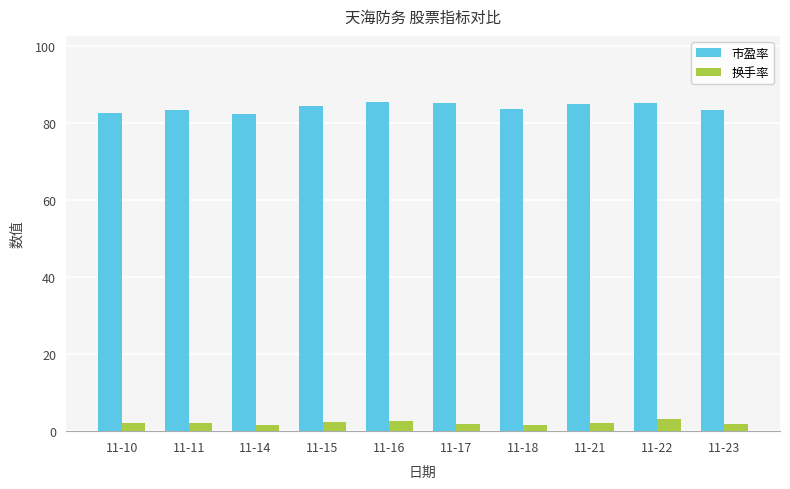

Which series has the largest total across all categories?

市盈率